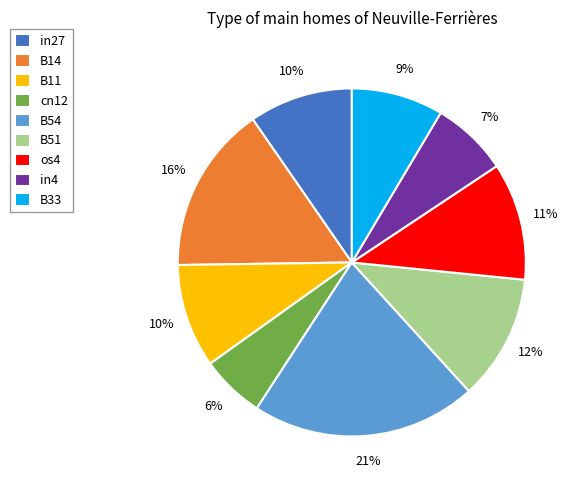

How many slices are in this pie chart?

9